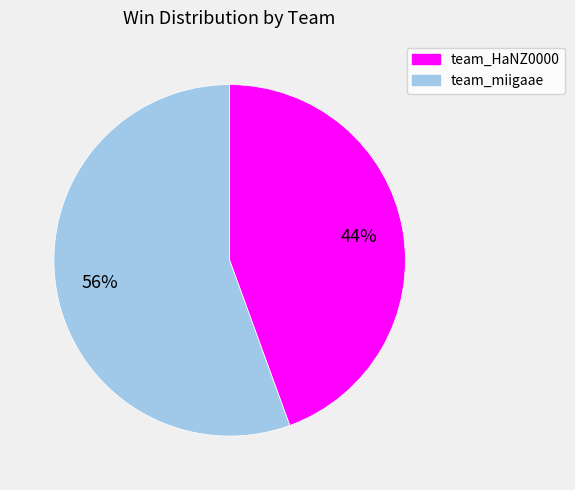

The team_HaNZ0000 slice represents 34% of the pie. True or false?

False